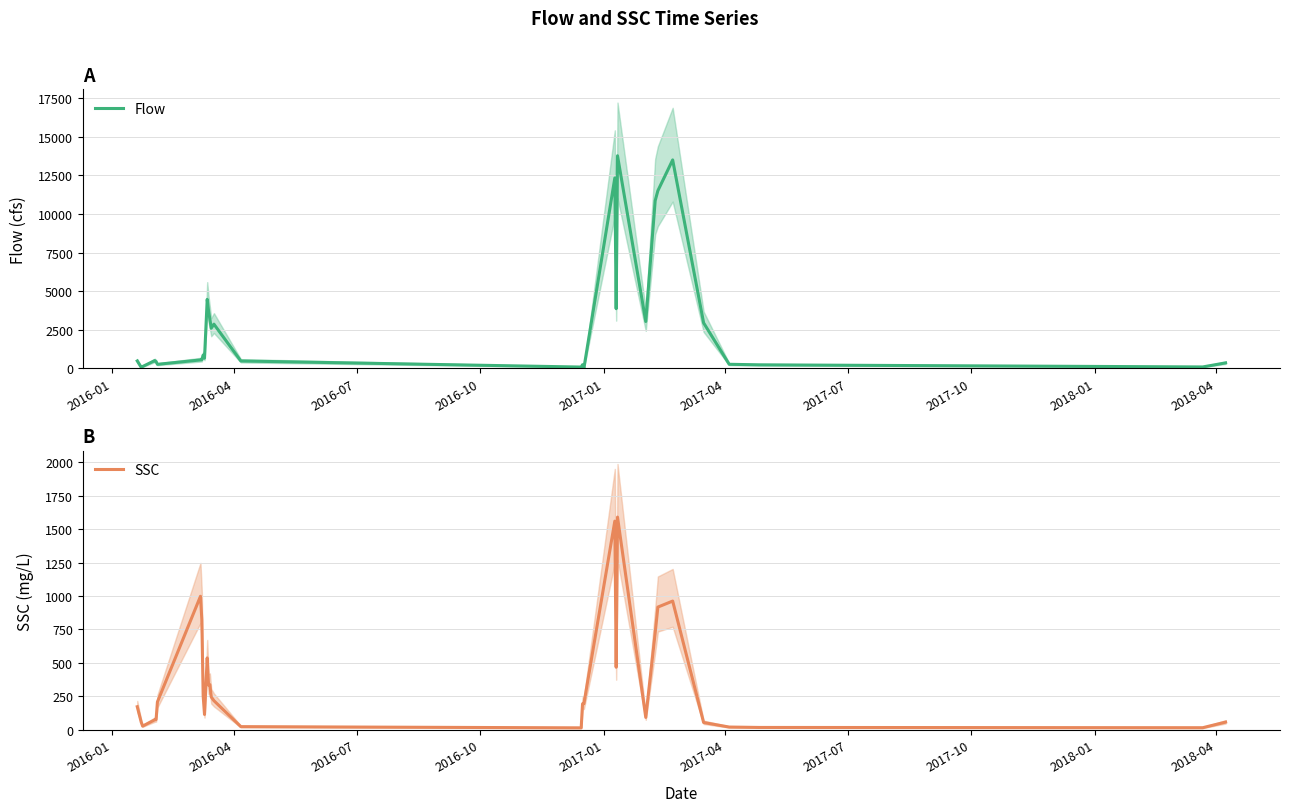

Count the number of categories in the chart.

31